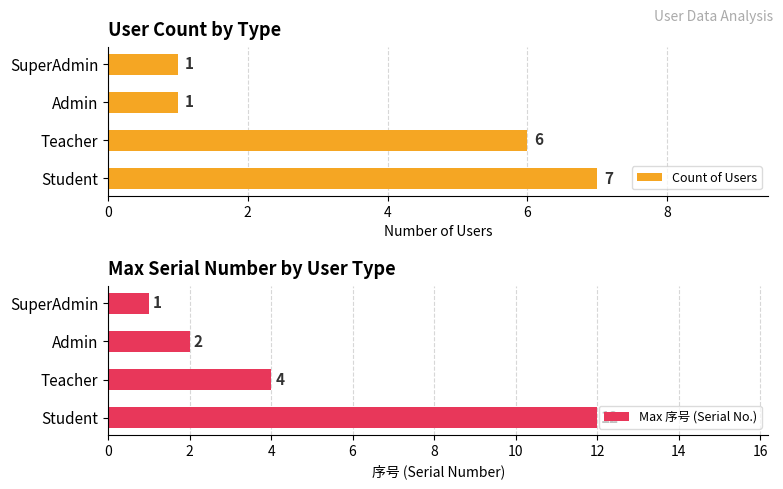

The value of Count of Users at Admin is 1. True or false?

True